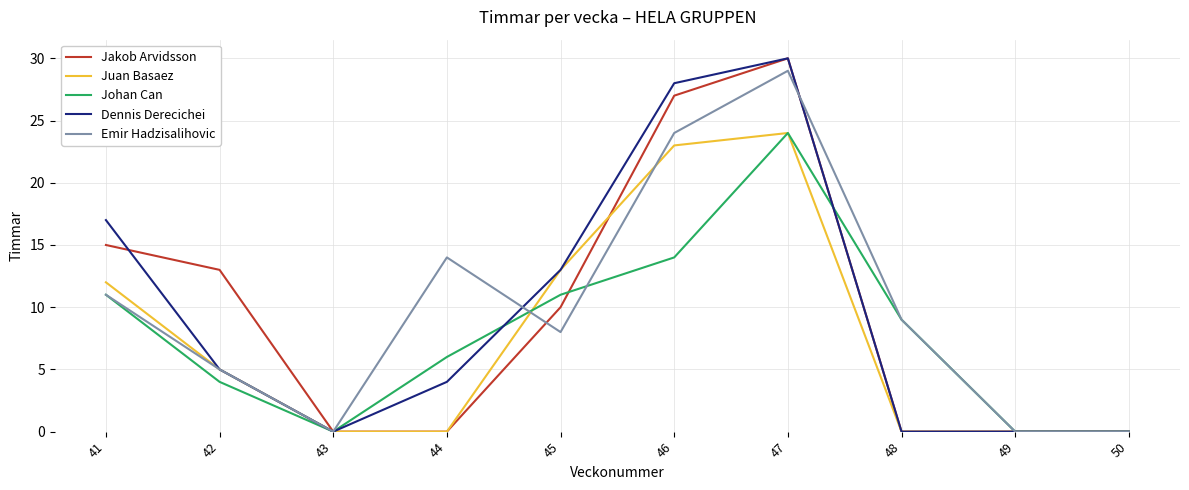

Does the chart display data point markers on the line(s)?

No